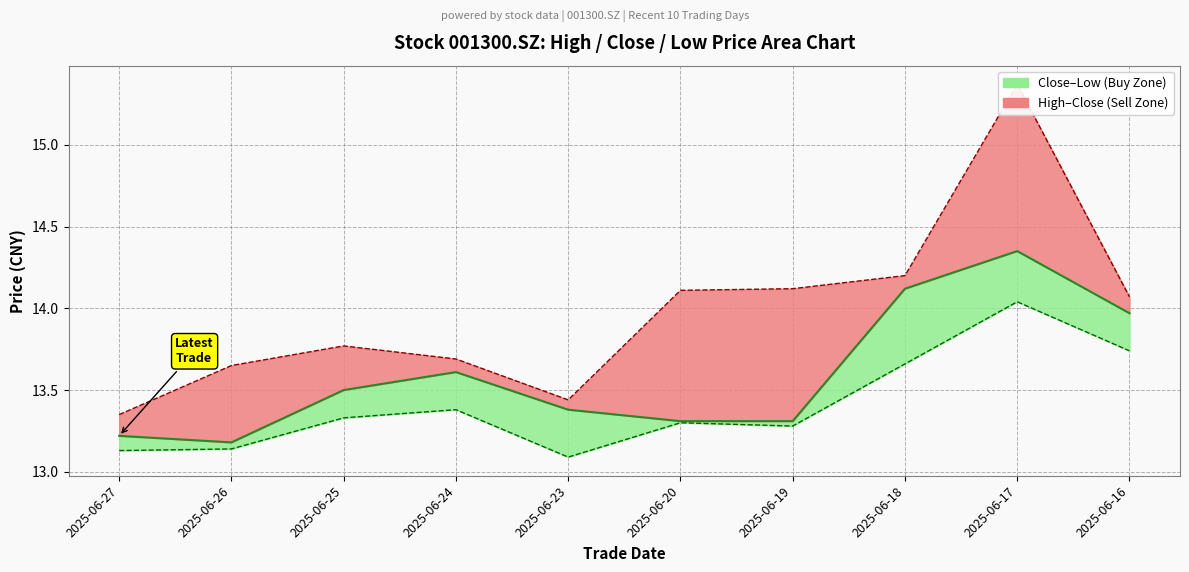

At which label does High first exceed 14?

2025-06-20